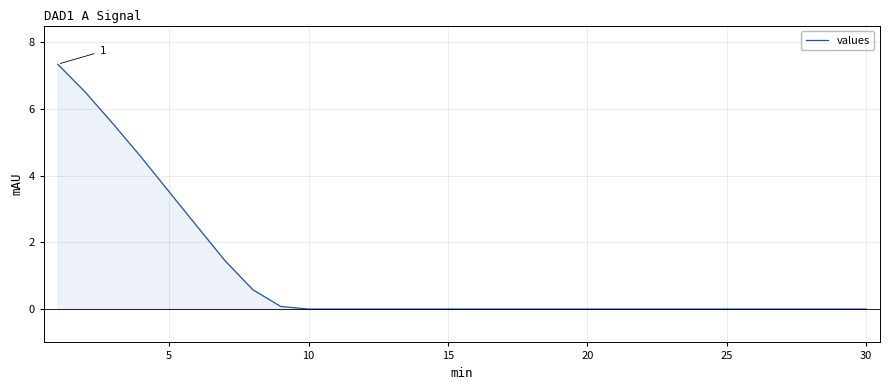

How many distinct data groups are displayed?

1